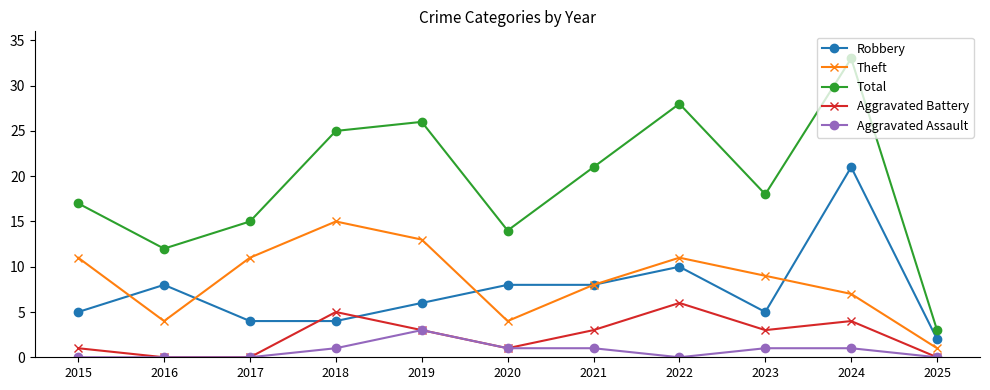

The Robbery series shows 4 at 2018. True or false?

True